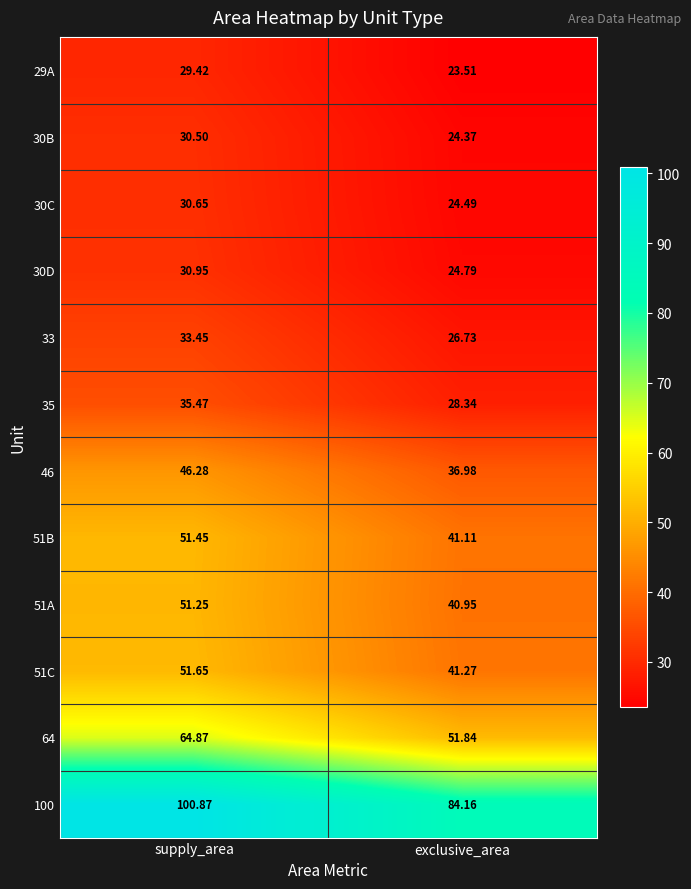

Which label corresponds to the smallest value in the chart?

exclusive_area